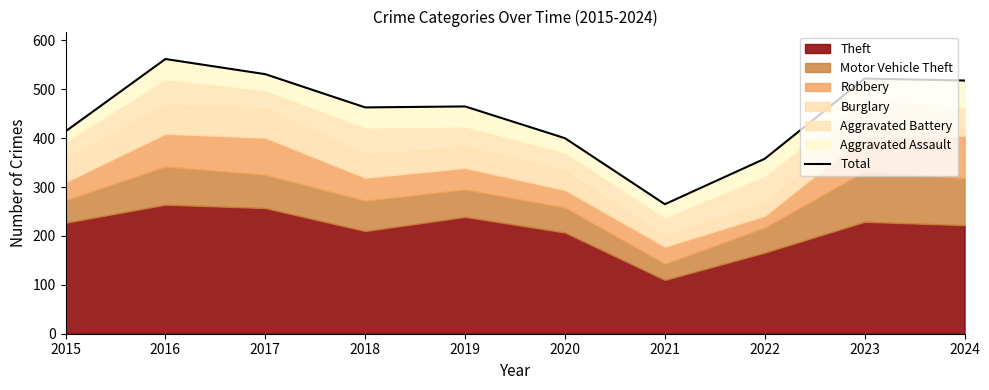

Read the value at 2020.

400